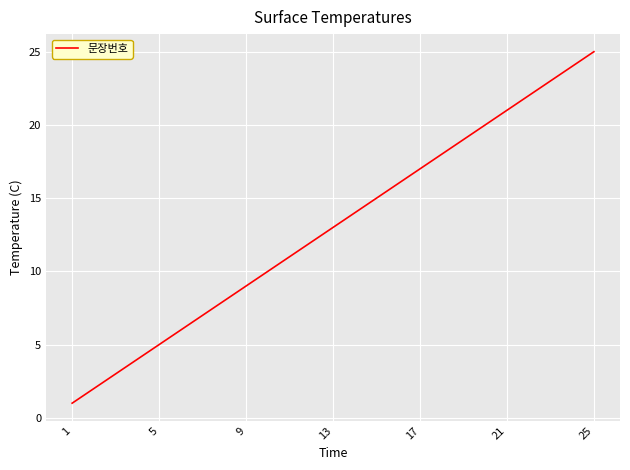

What is the difference between the maximum and minimum values?

24